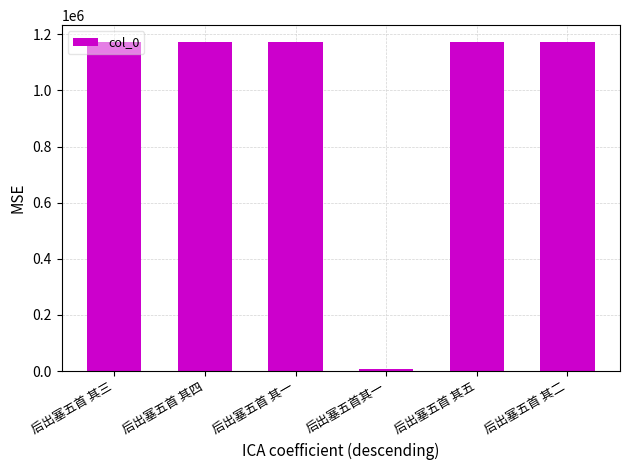

What is the sum of the values at 后出塞五首其一 and 后出塞五首 其四?

1180963